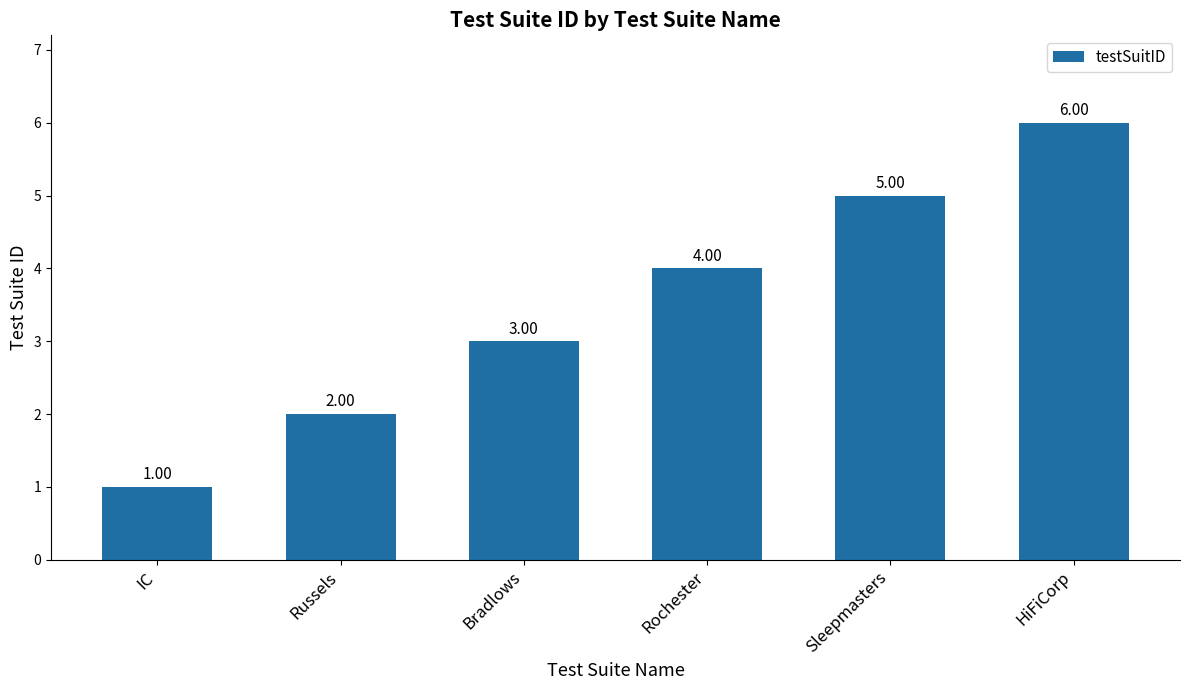

What is the greatest value displayed?

6